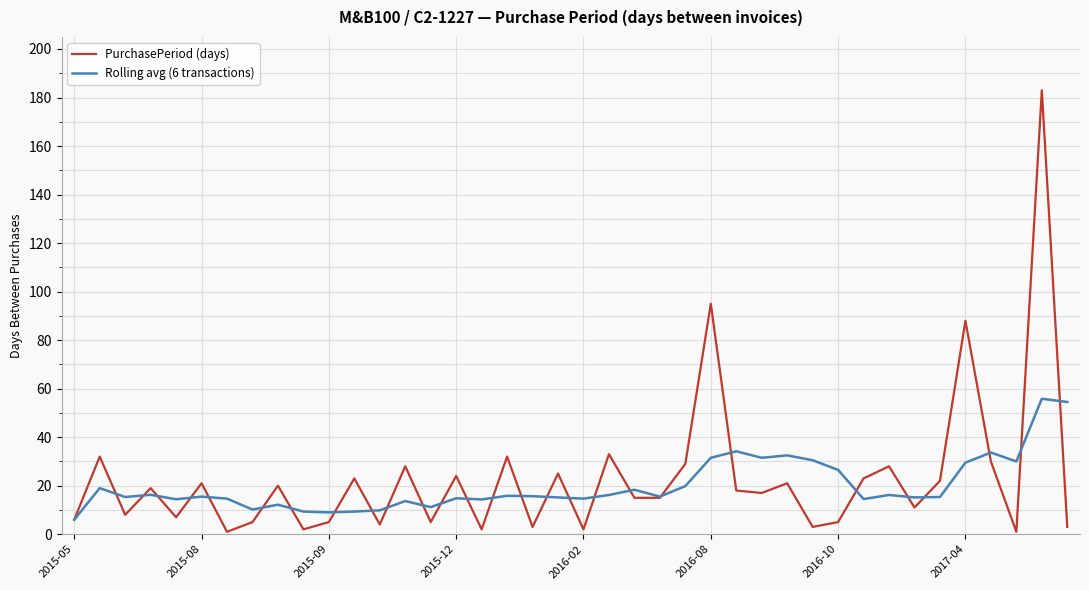

Rank the series by their maximum value, from highest to lowest.

PurchasePeriod (days), Rolling avg (6 transactions)